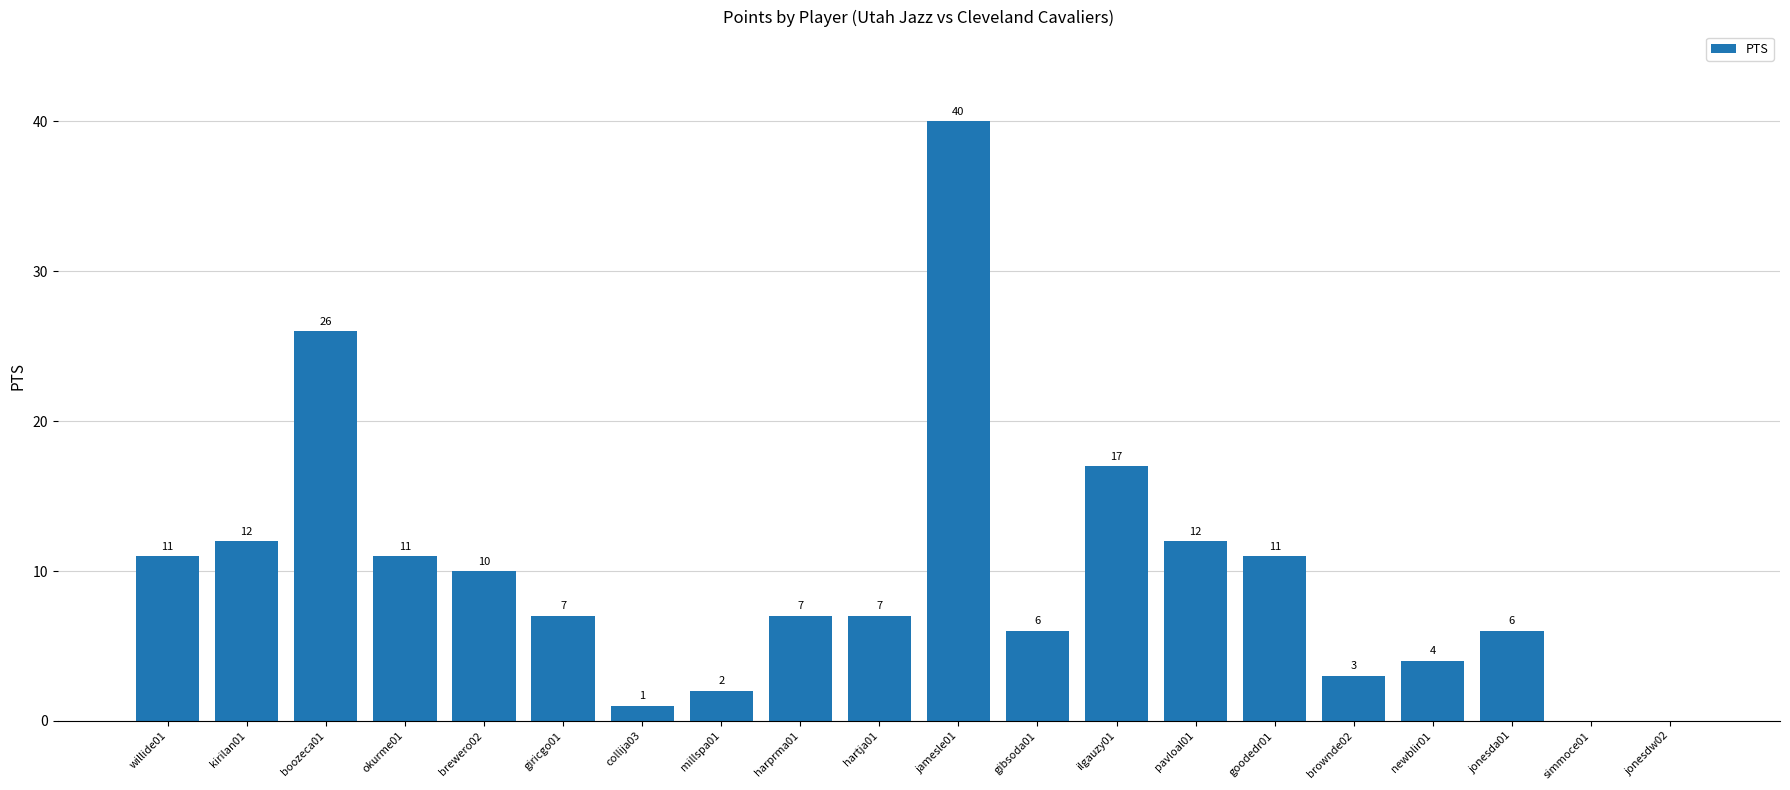

How many series are shown in this chart?

1